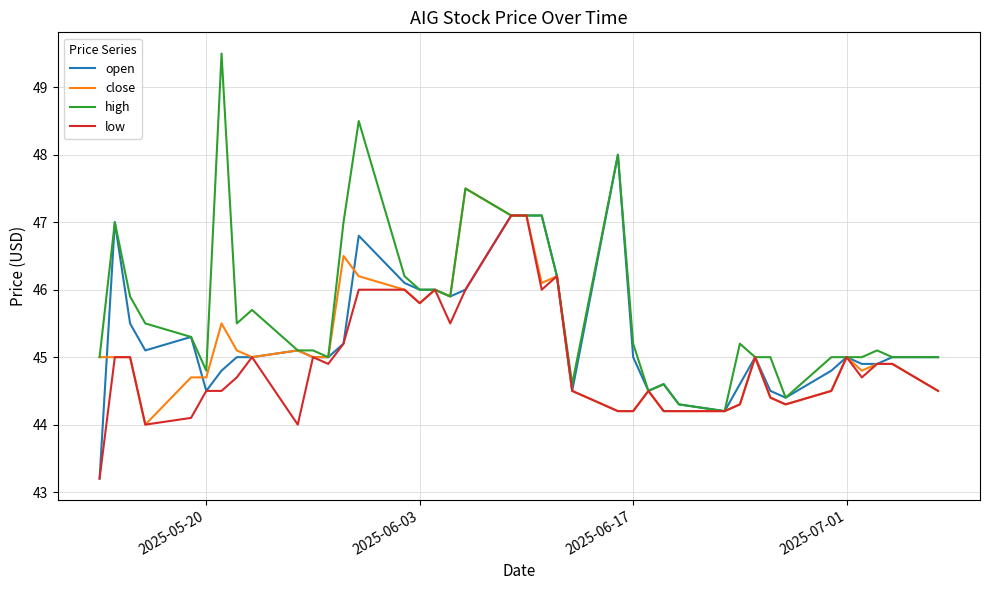

What is the minimum value for open?

43.2